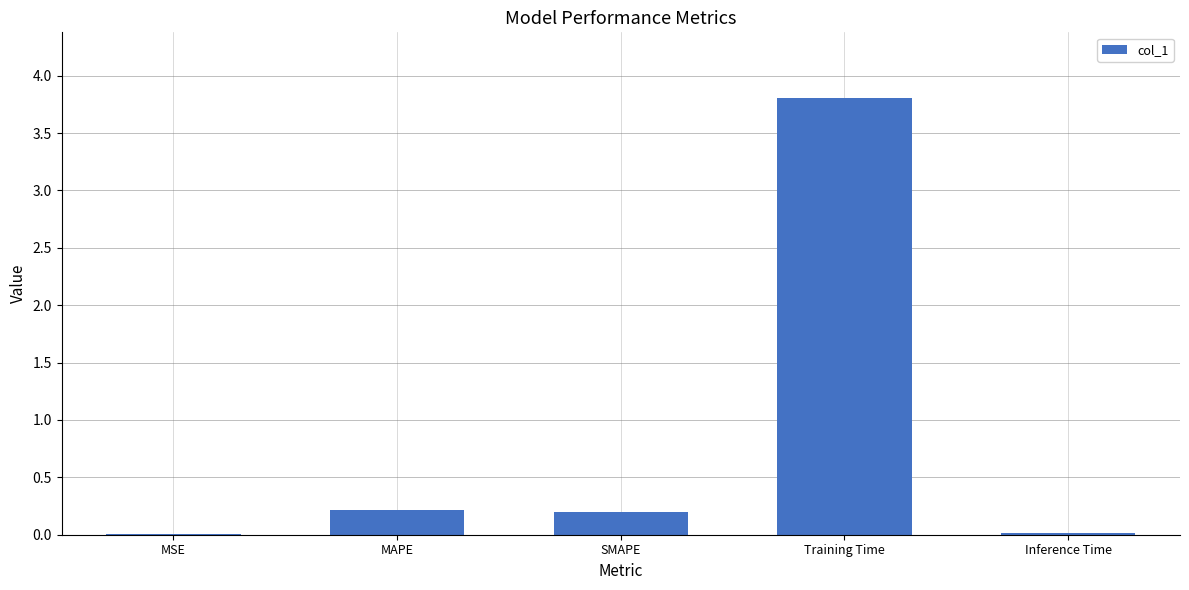

At which category does the chart reach its peak across all series?

Training Time